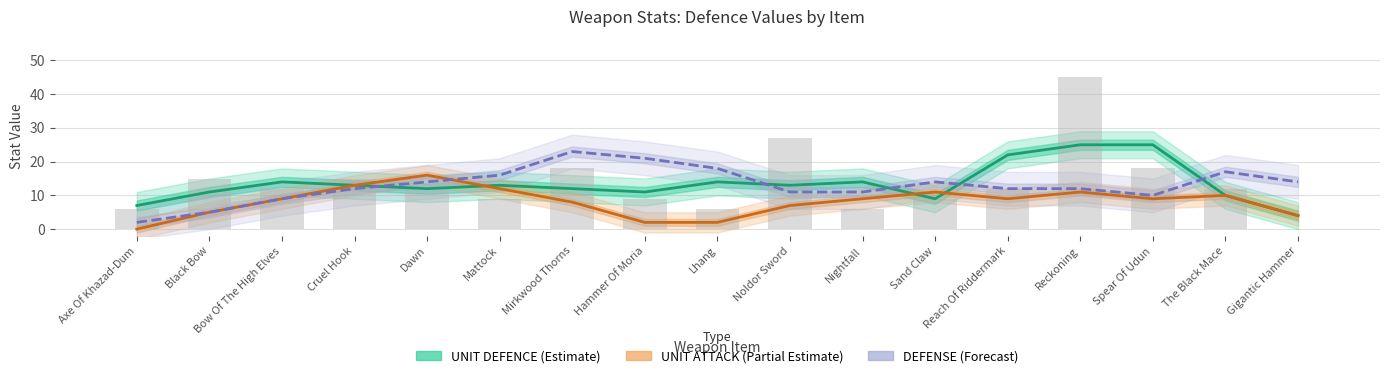

What is the label of the 17th bar from the left?

Gigantic Hammer